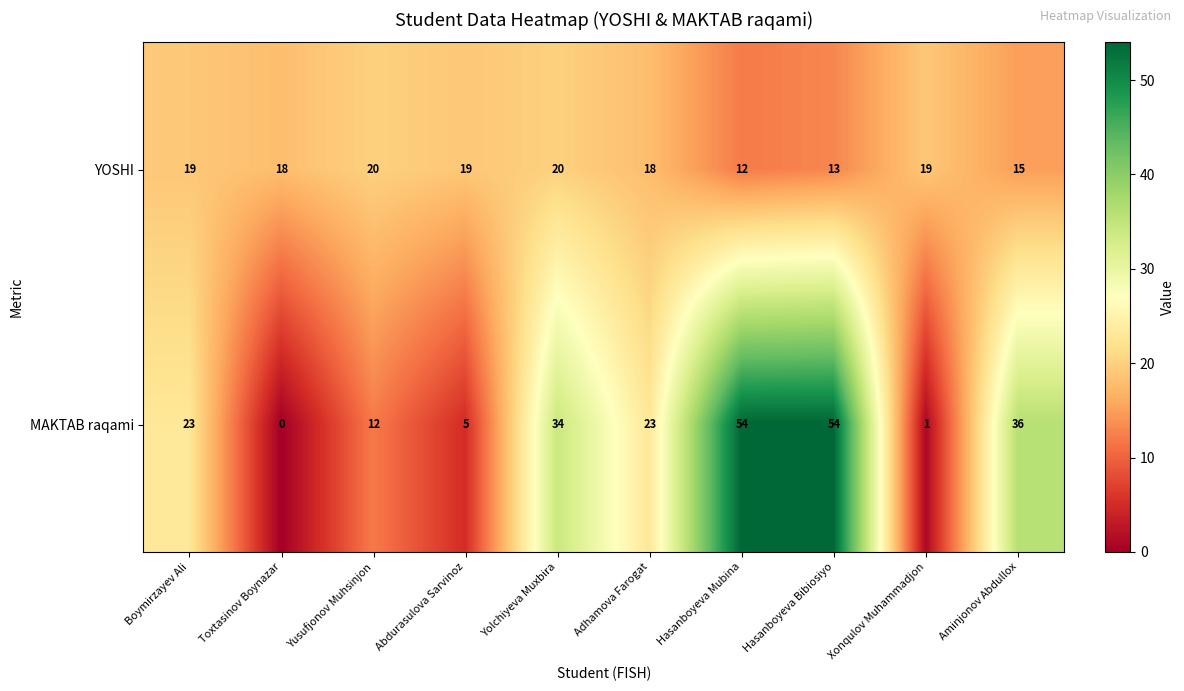

Rank the series by their average value, from lowest to highest.

YOSHI, MAKTAB raqami